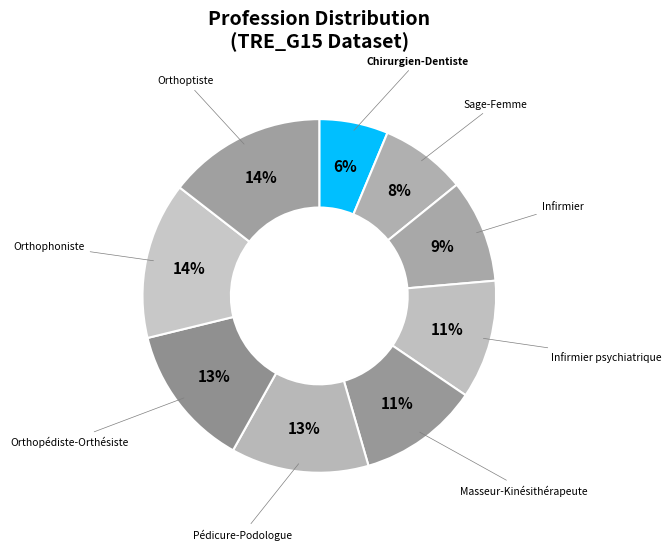

Is there a majority slice in this chart?

No